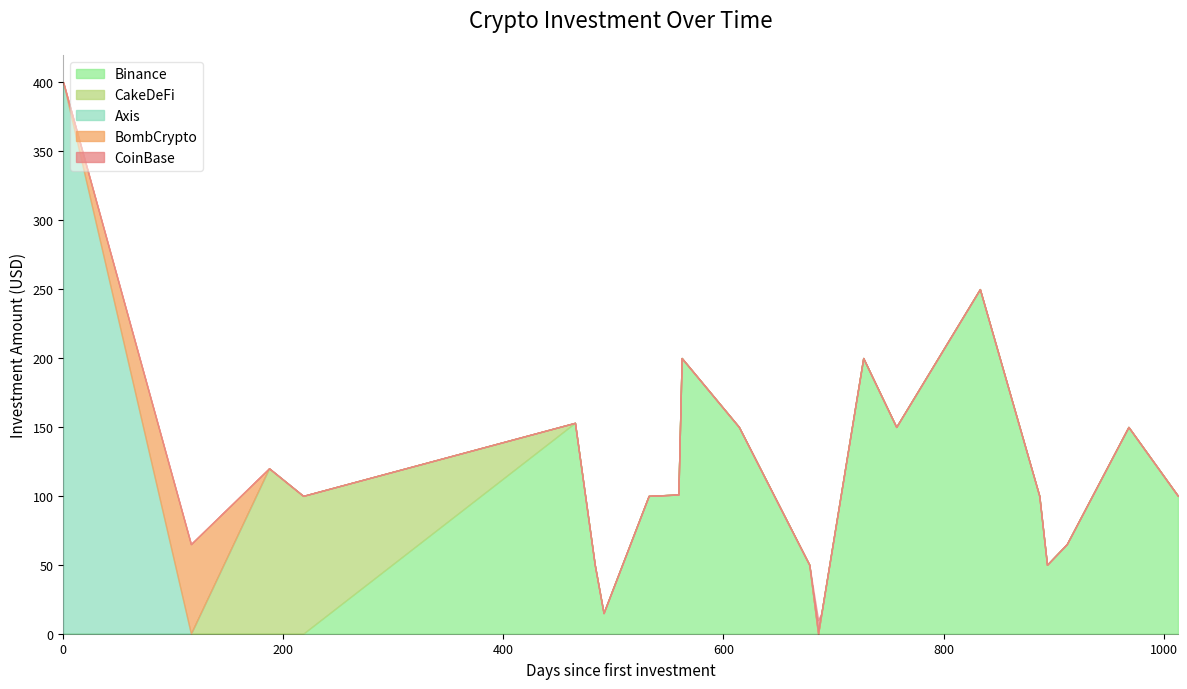

Count the number of categories in the chart.

22